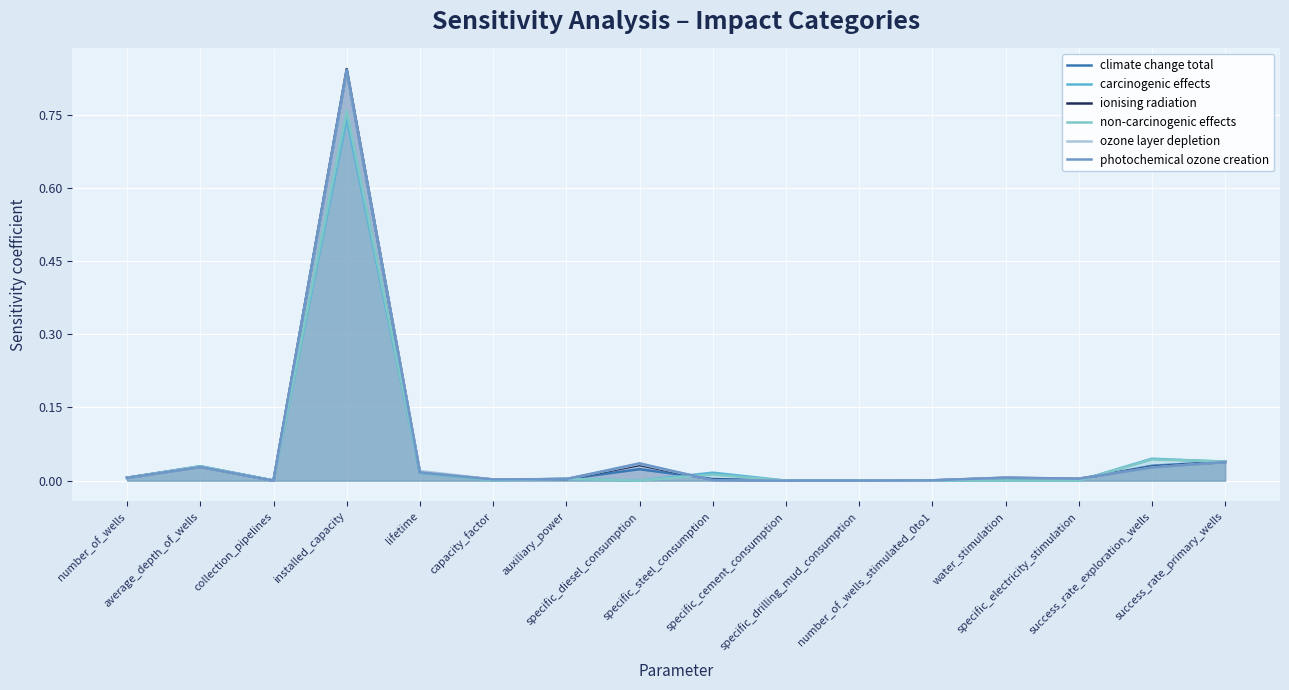

What is the sum of all climate change total values?

1.0